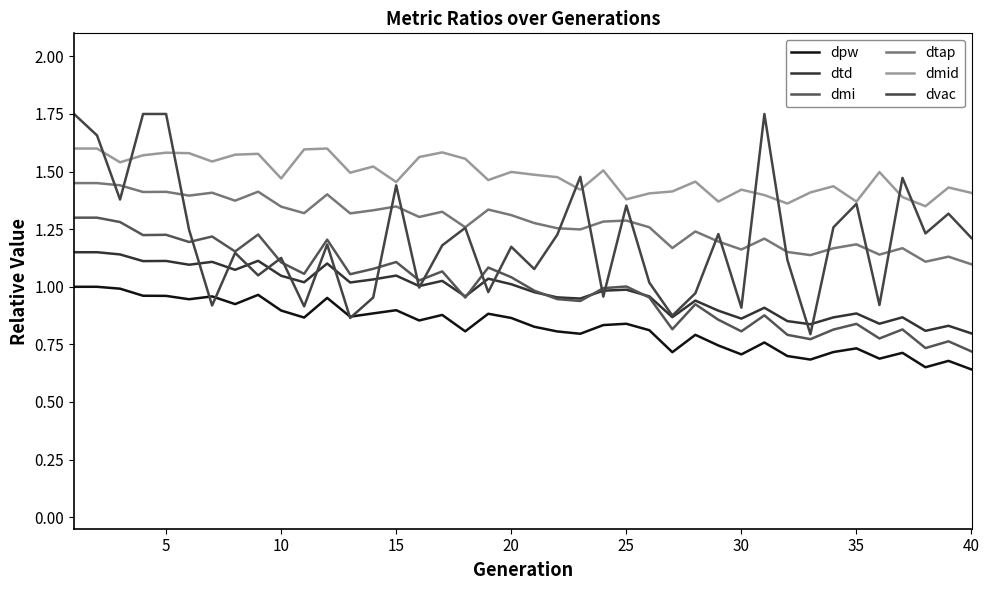

Is this an area chart (filled region under the line)?

No